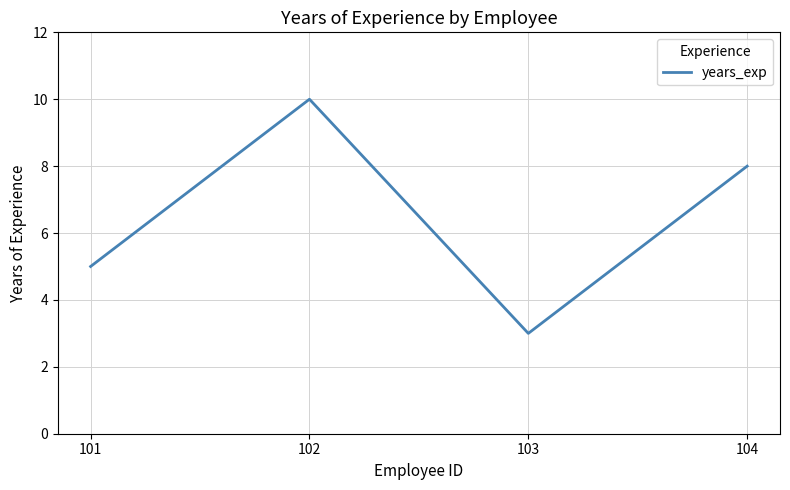

List the labels in order of value, largest first.

102, 104, 101, 103